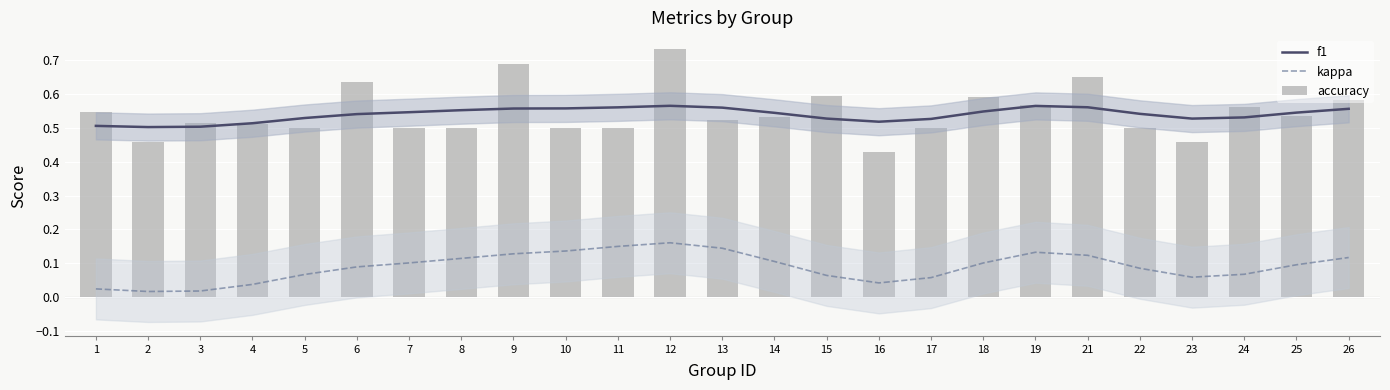

What is the sum of the kappa values at 7 and 15?

0.2